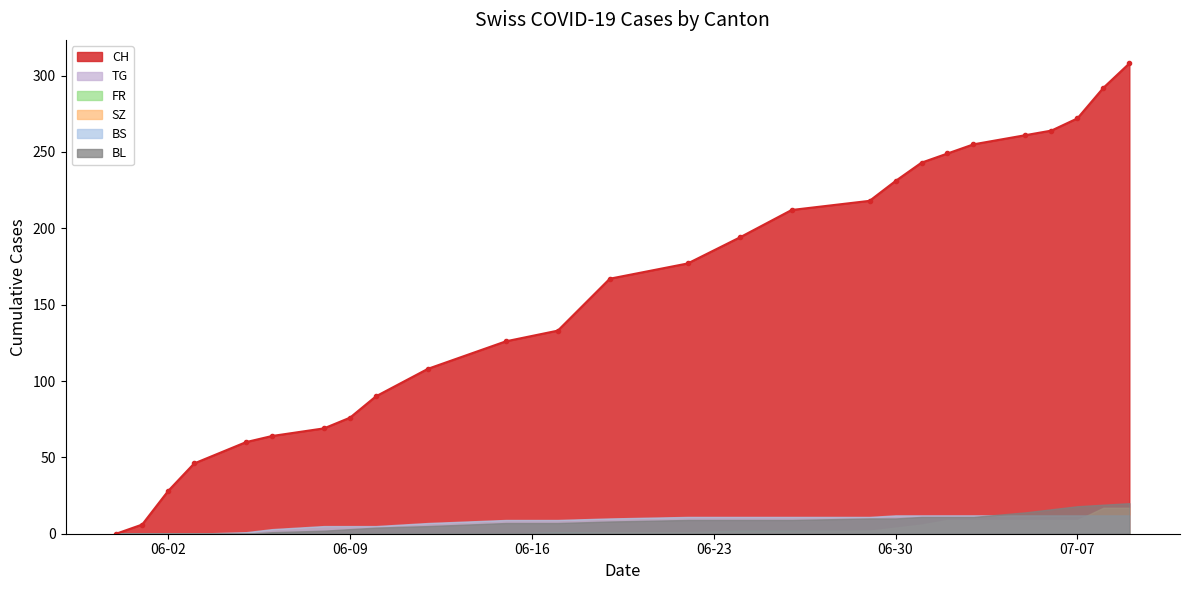

Rank the series at 2020-06-17 from lowest to highest value.

SZ, FR, TG, BL, BS, CH